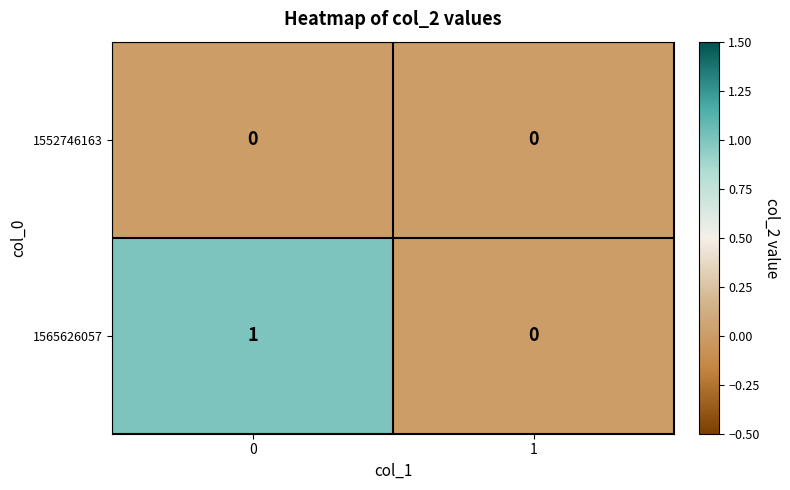

What is the total value across all series at 0?

1